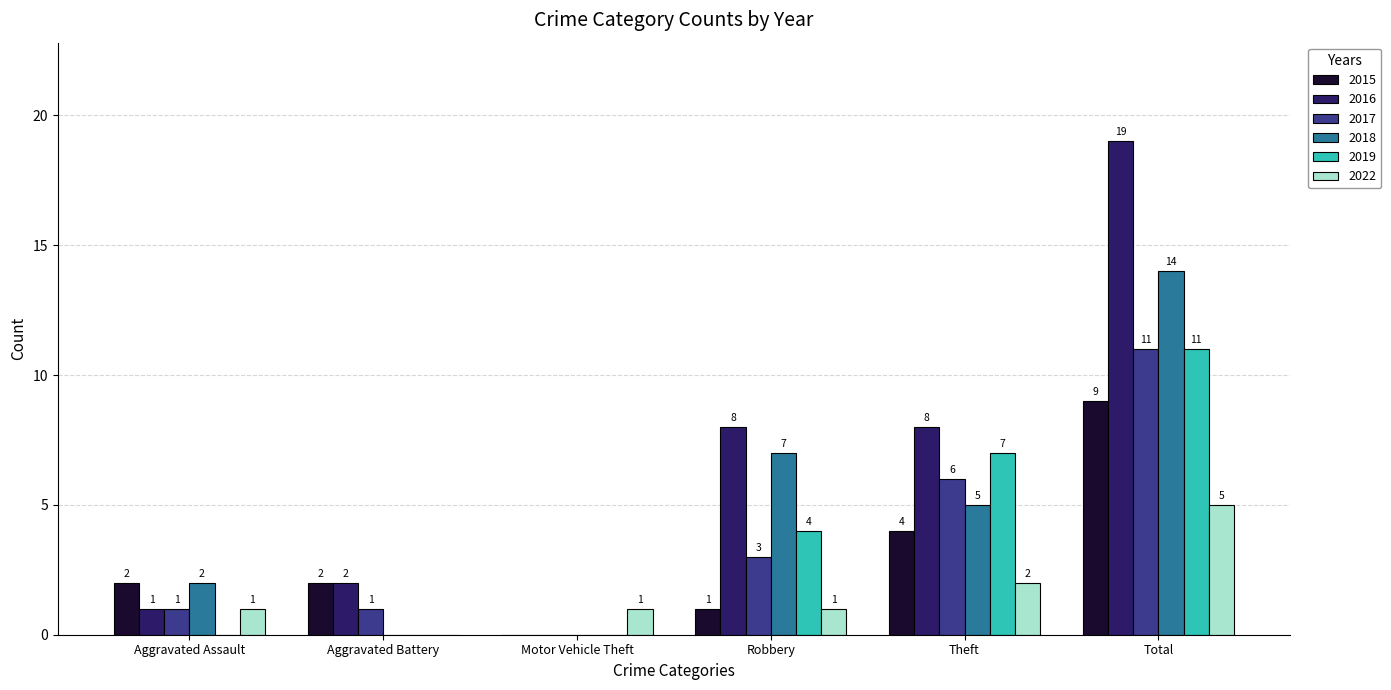

Where does the 2018 series first go above 5?

Robbery